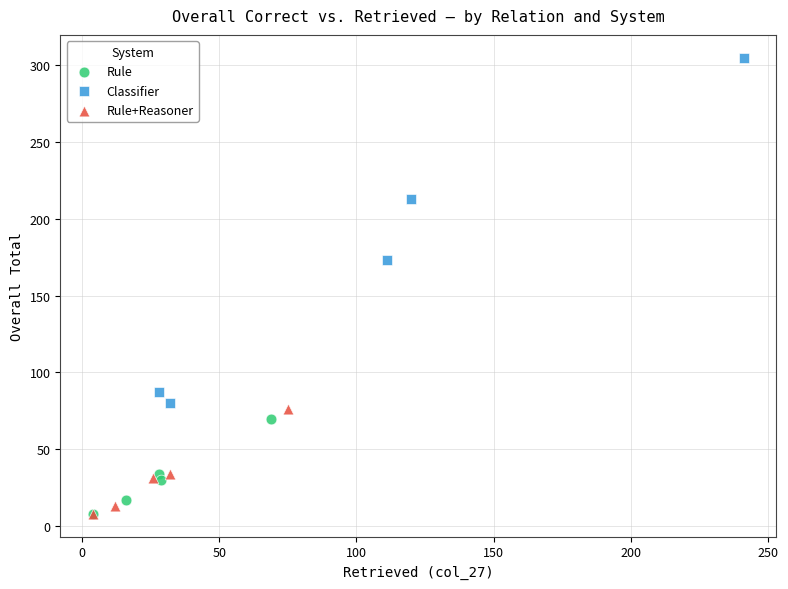

Which series has the largest Y range (max minus min)?

Classifier